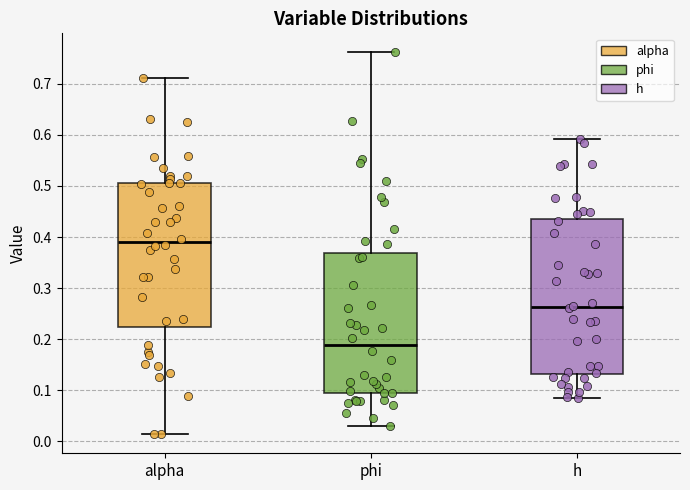

Which box is the tallest, from its lower edge to its upper edge?

h